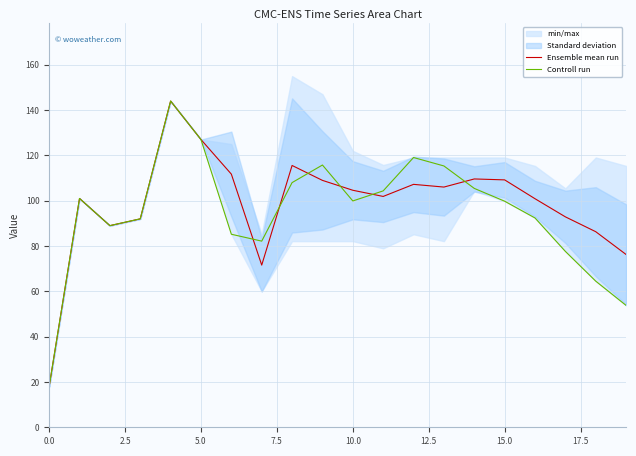

The value of Ensemble mean run at 15.0 is 181.4. True or false?

False